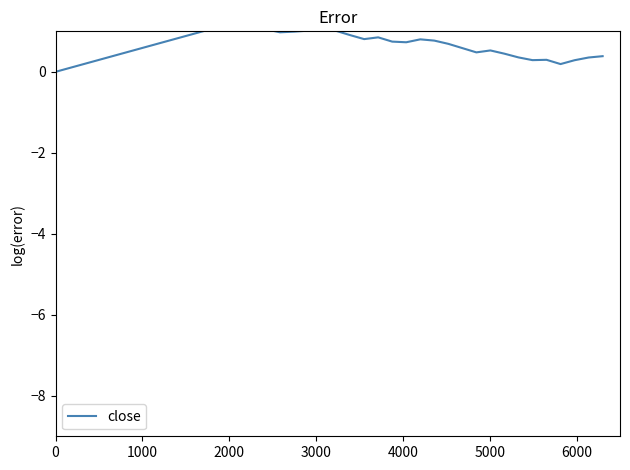

How many interior local valleys (lower than both neighbors) does the data have?

6